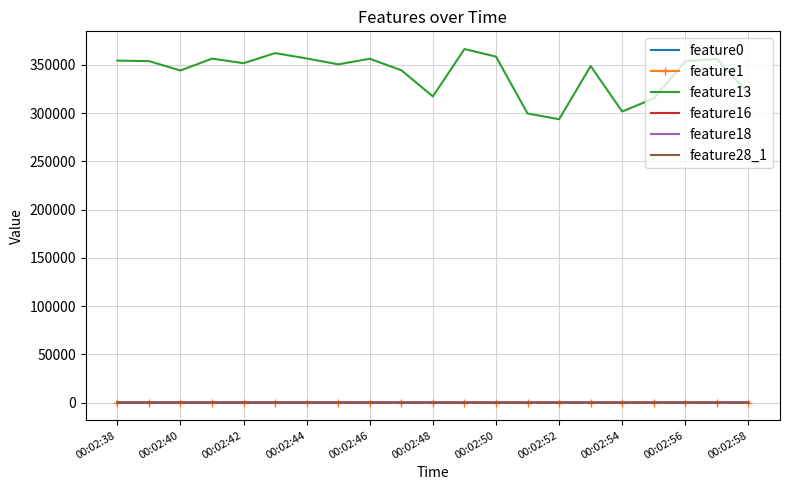

Which series has the largest range (max minus min)?

feature13